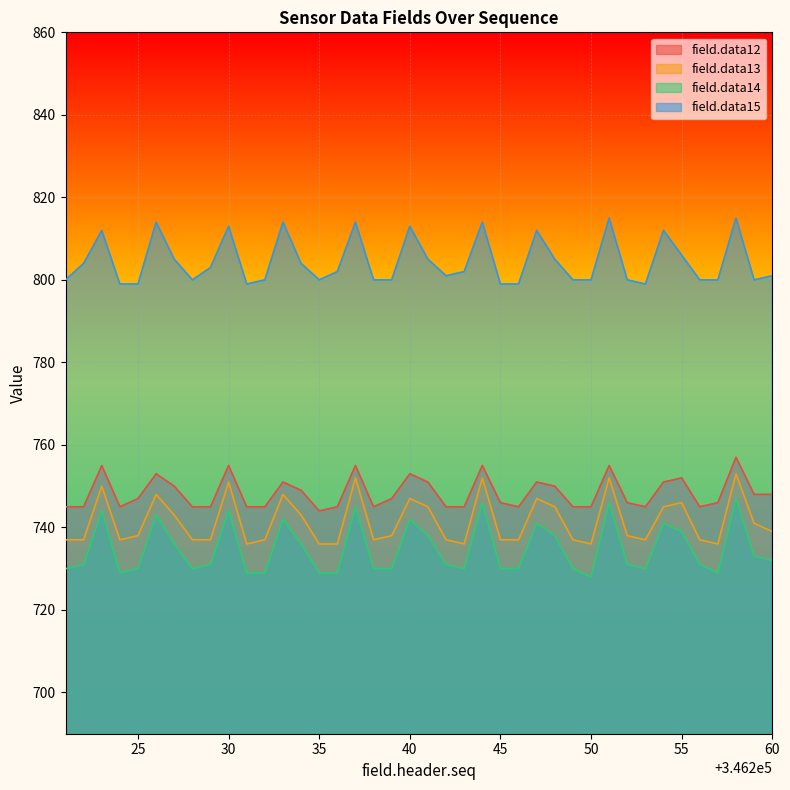

What are all the series names shown in the legend?

field.data12, field.data13, field.data14, field.data15